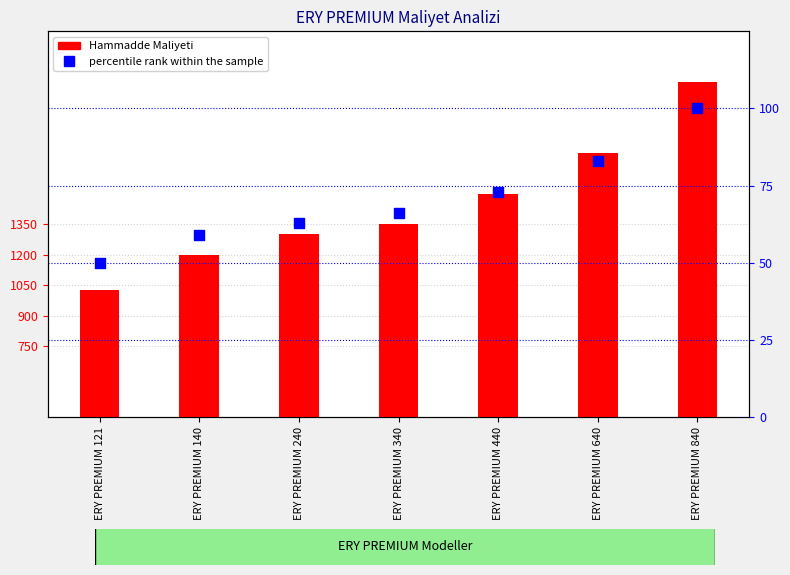

At which category is the sum across all series the highest?

ERY PREMIUM 840